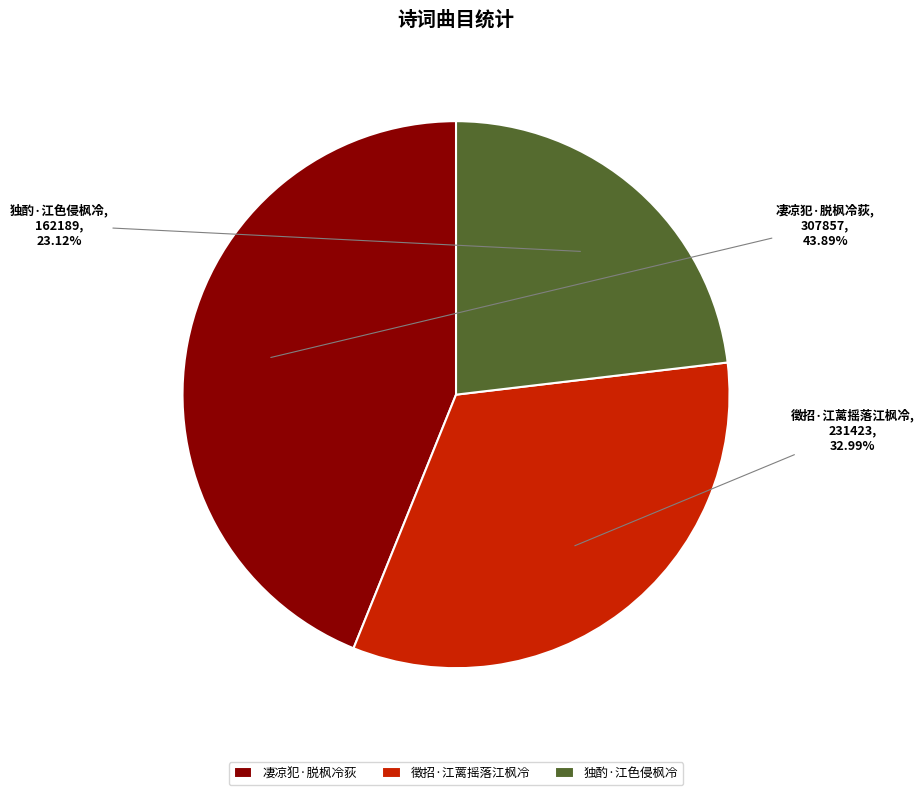

Approximately how many times larger is the value at 独酌·江色侵枫冷 compared to 凄凉犯·脱枫冷荻?

0.5